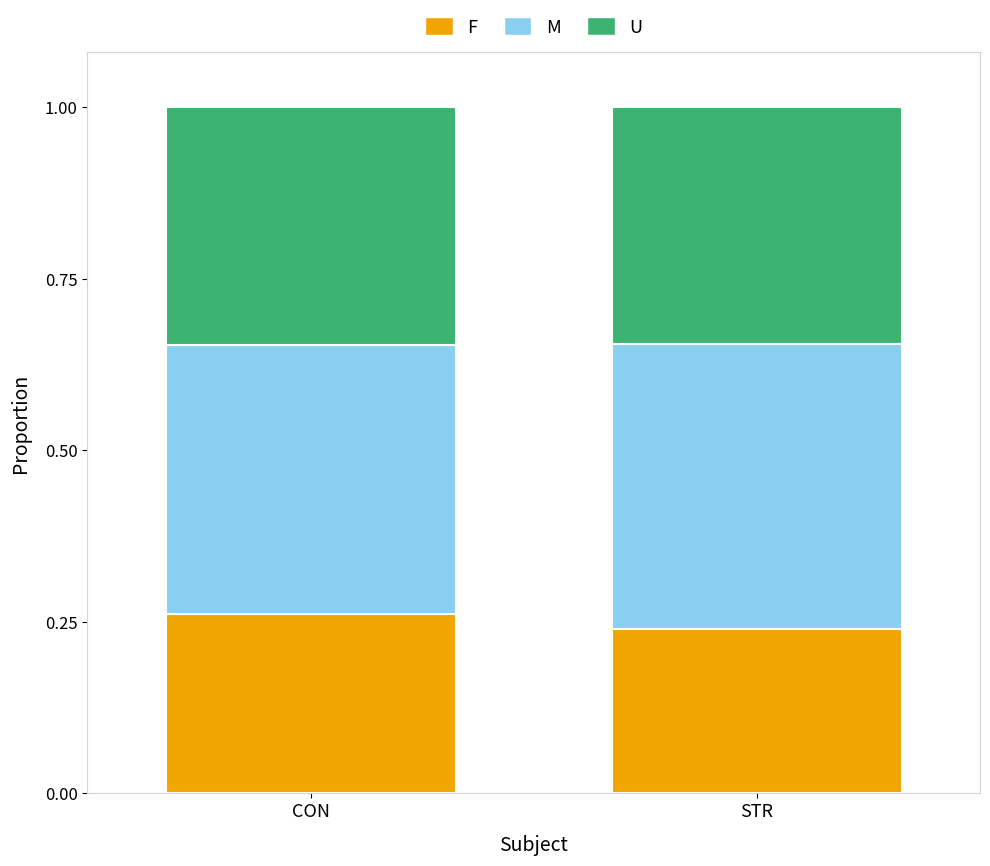

List the labels in order of F value, largest first.

CON, STR